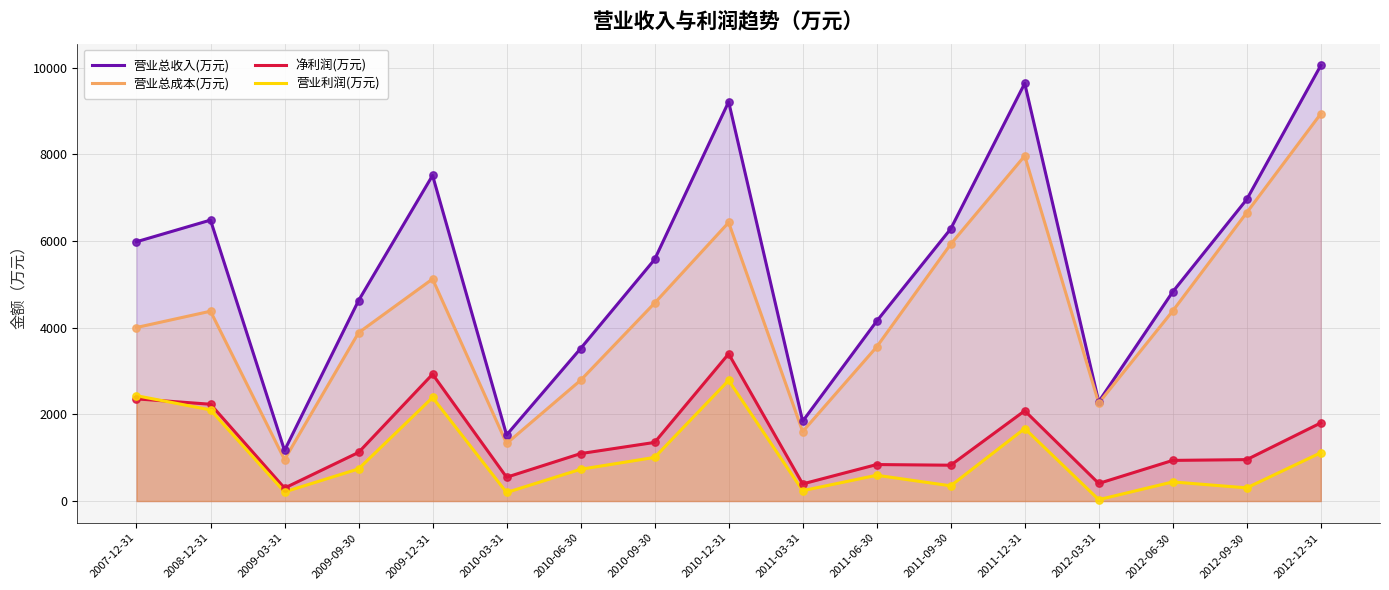

Which series has the widest spread of Y values?

营业总收入(万元)